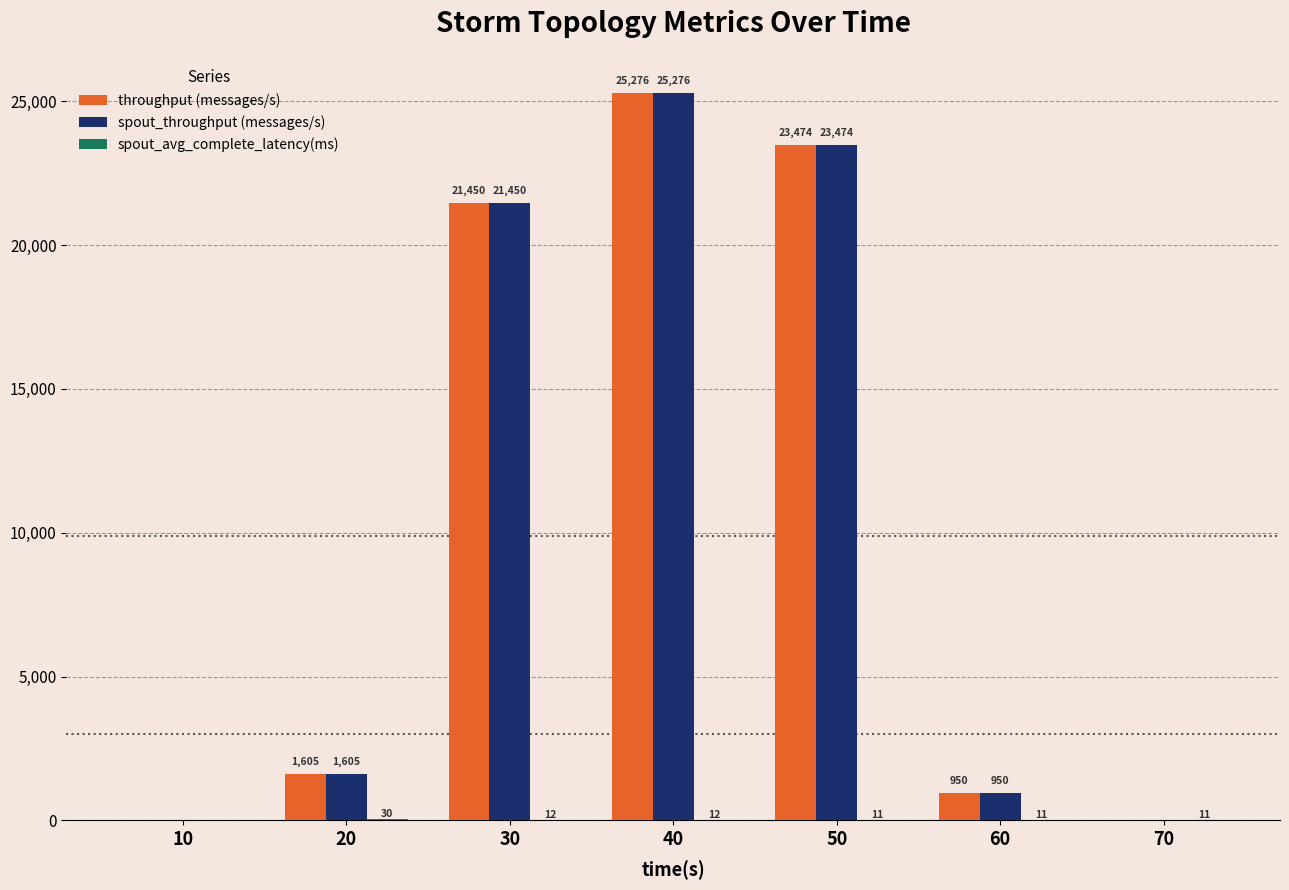

Is it true that throughput (messages/s) equals -14362.5 at 70?

False